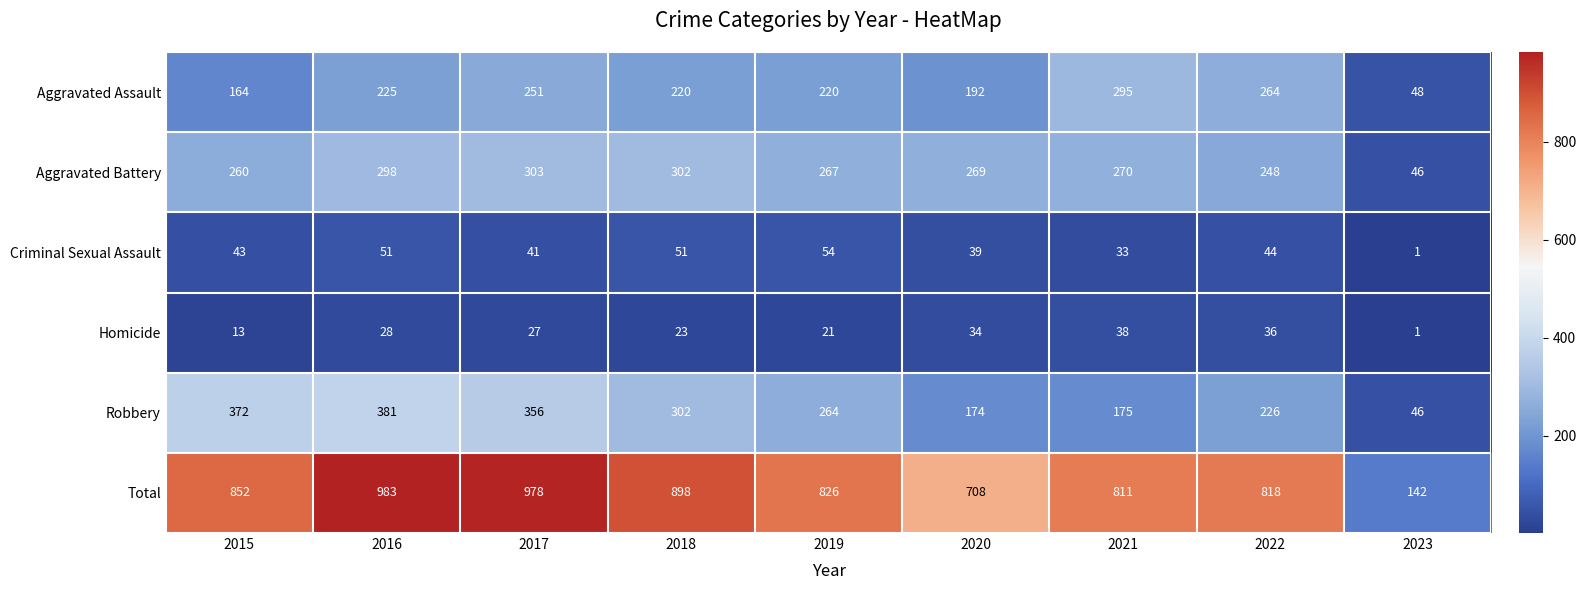

How many categories are shown in the chart?

9